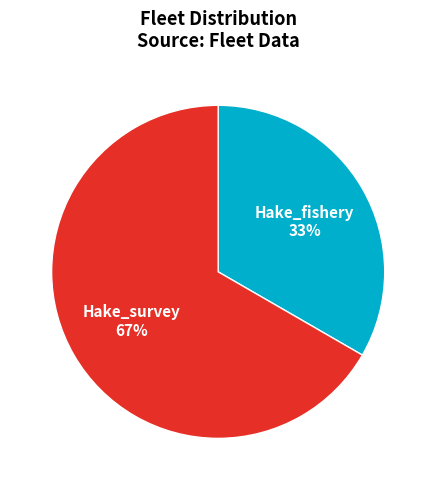

Combined, do Hake_fishery and Hake_survey account for over 50%?

Yes